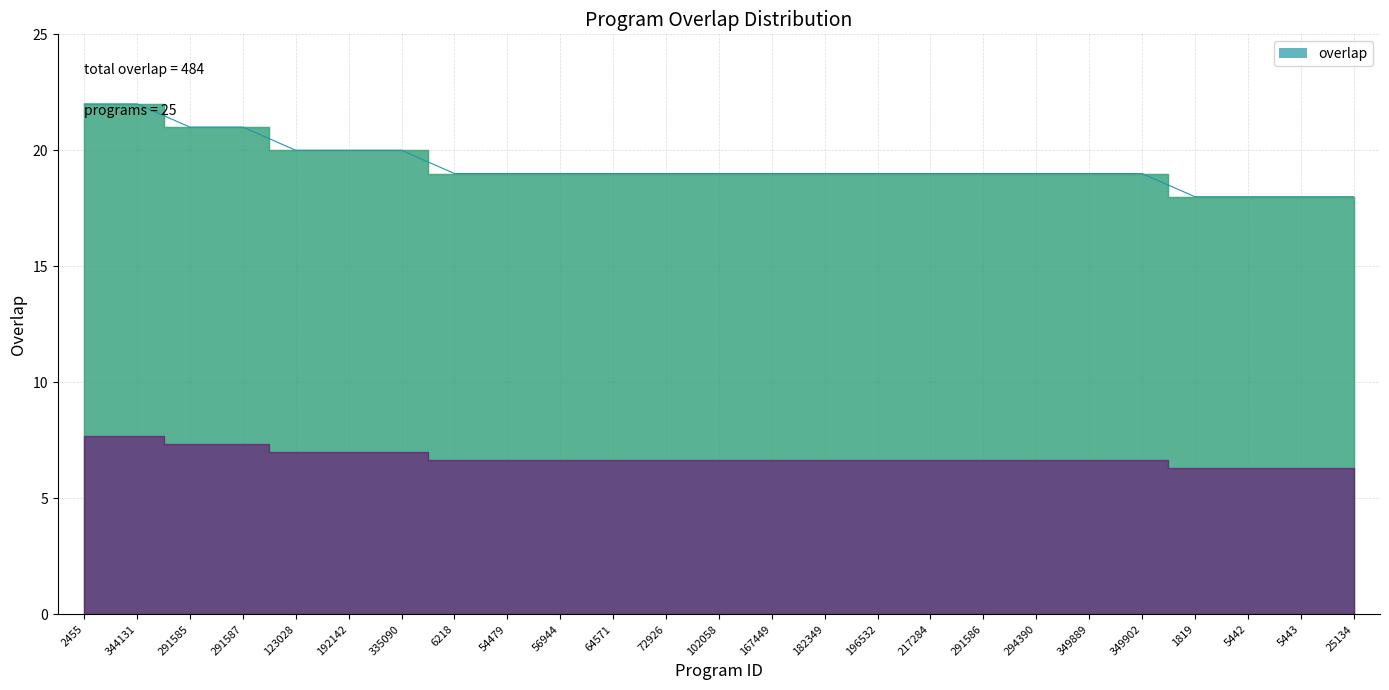

The value at 291586 is 27. True or false?

False